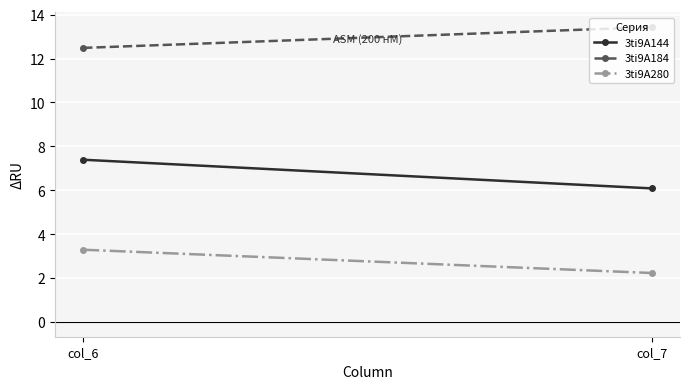

The 3ti9A184 series shows 19.5 at col_6. True or false?

False